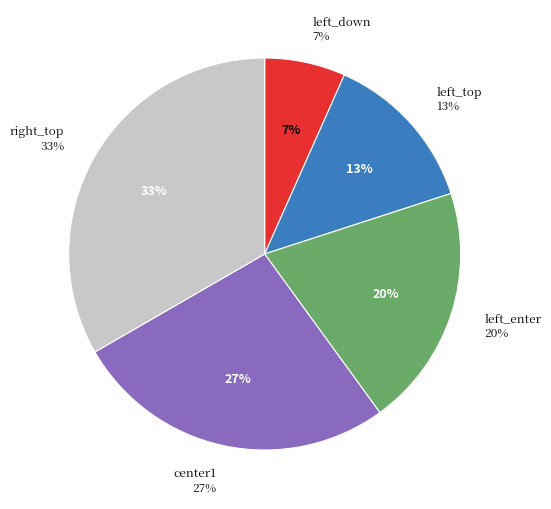

The left_top slice represents 13% of the pie. True or false?

True